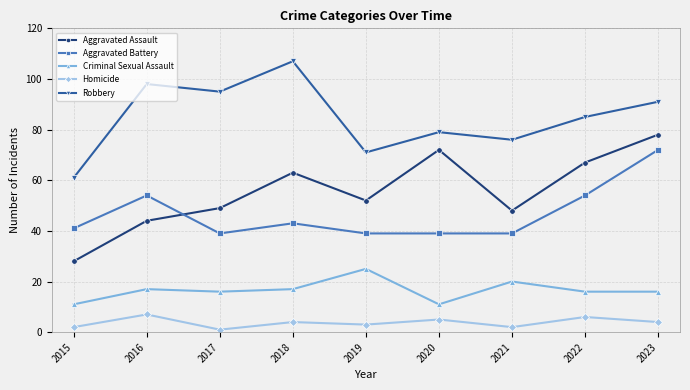

What is the spread (max minus min) of values at 2016?

91